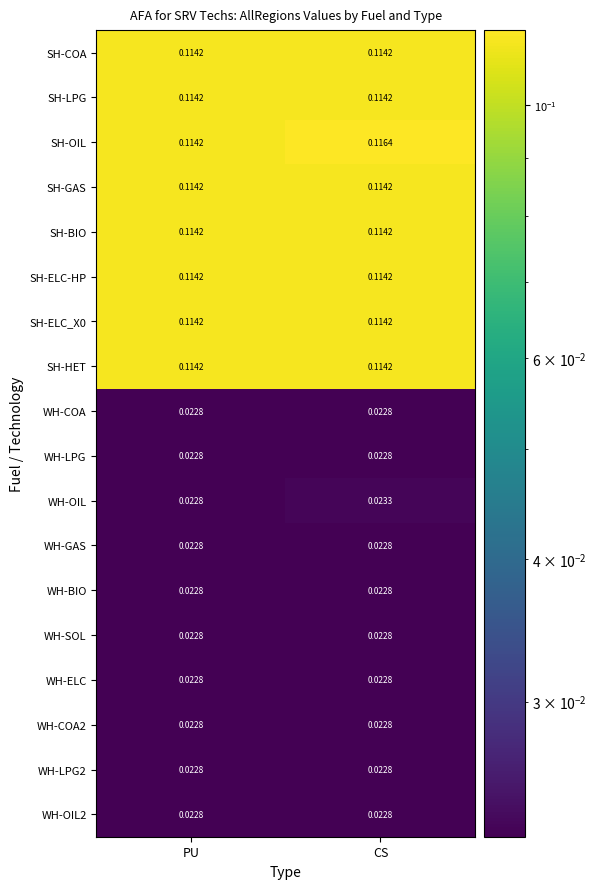

Which series has the largest total across all categories?

SH-OIL